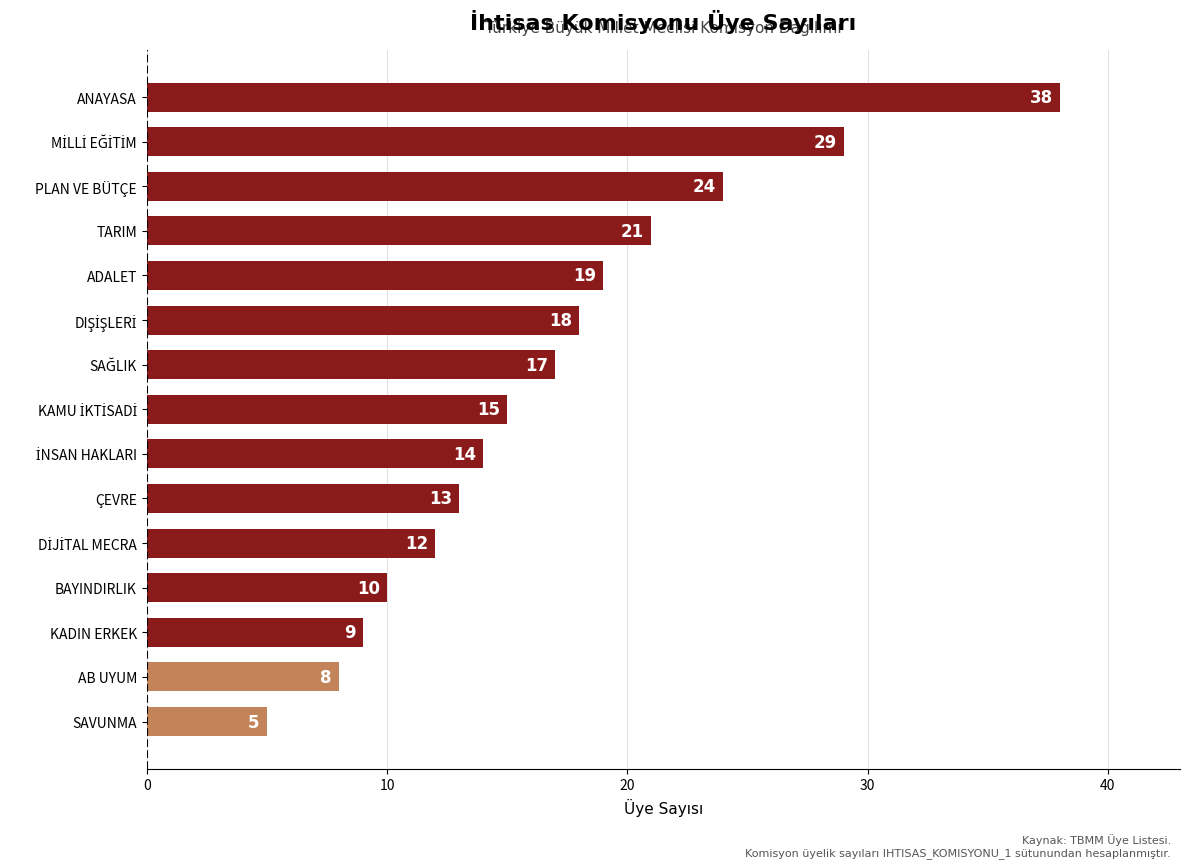

Which has a higher value, PLAN VE BÜTÇE or ANAYASA?

ANAYASA